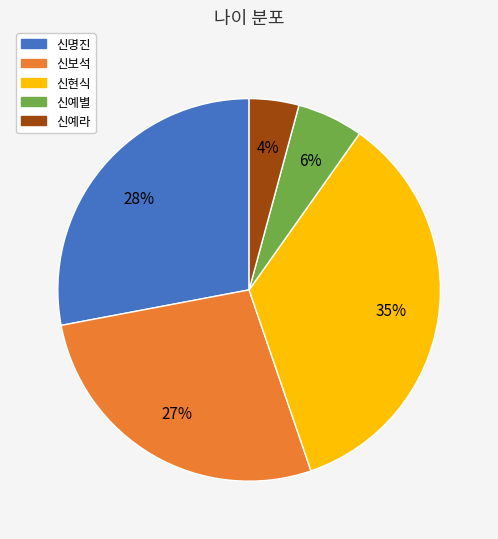

Combined, do 신예라 and 신명진 account for over 50%?

No